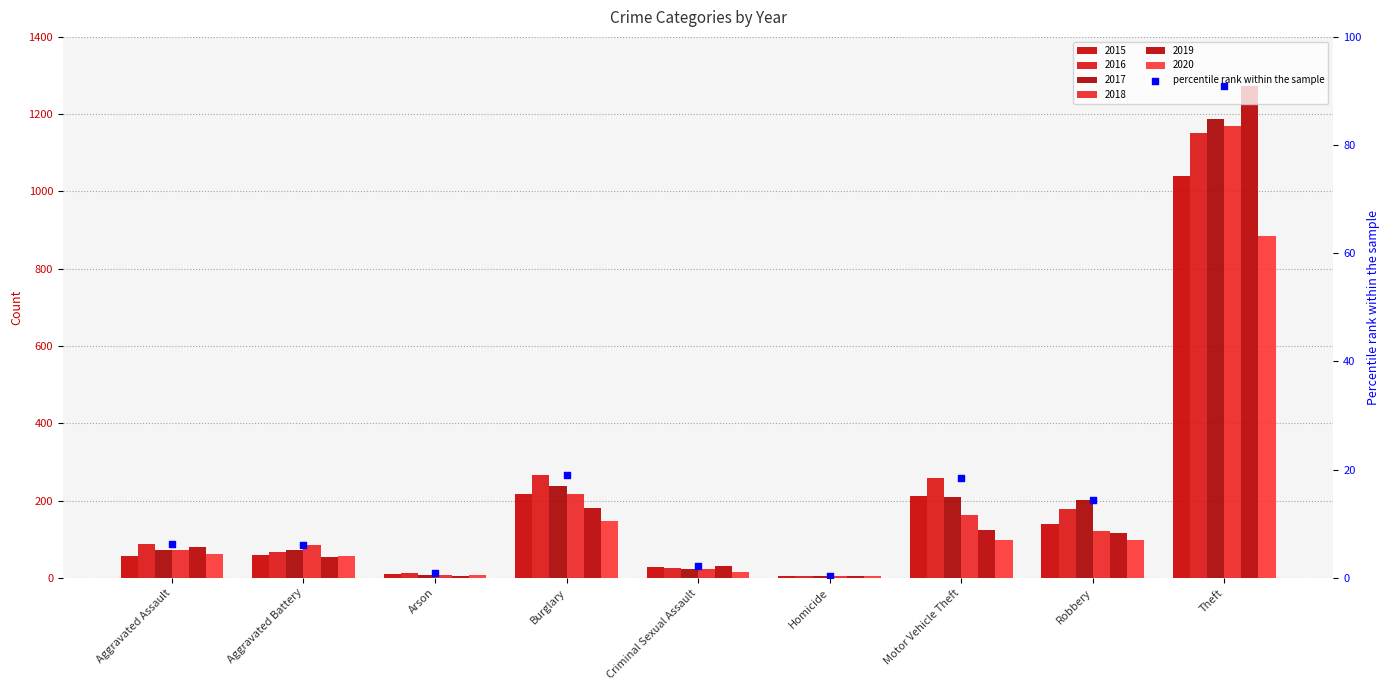

What is the change in value from Aggravated Assault to Homicide?

-5.9